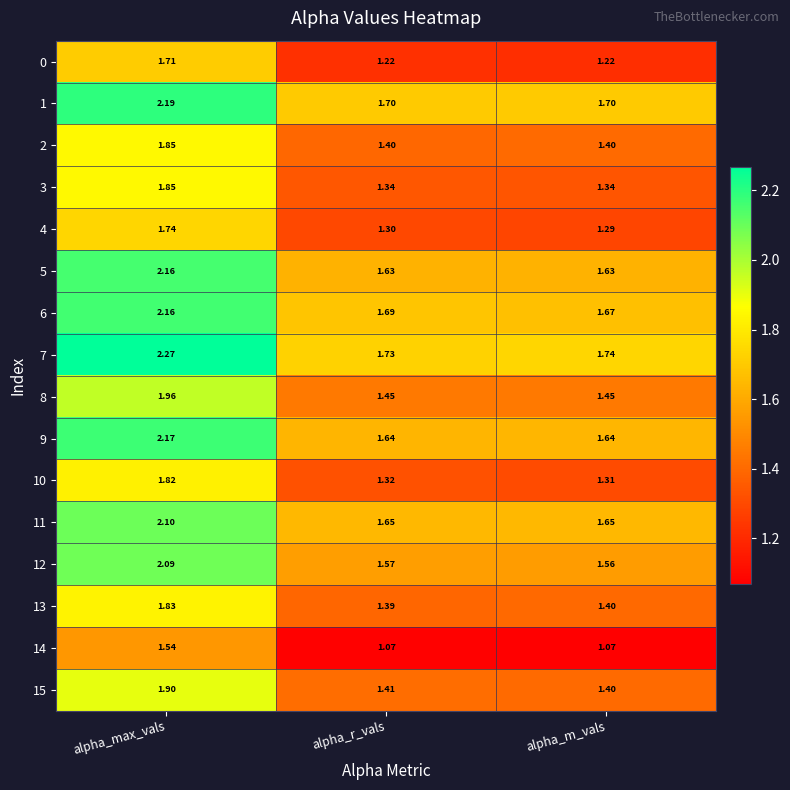

Is the value of 7 at alpha_max_vals greater than the value of 9 at alpha_max_vals?

Yes